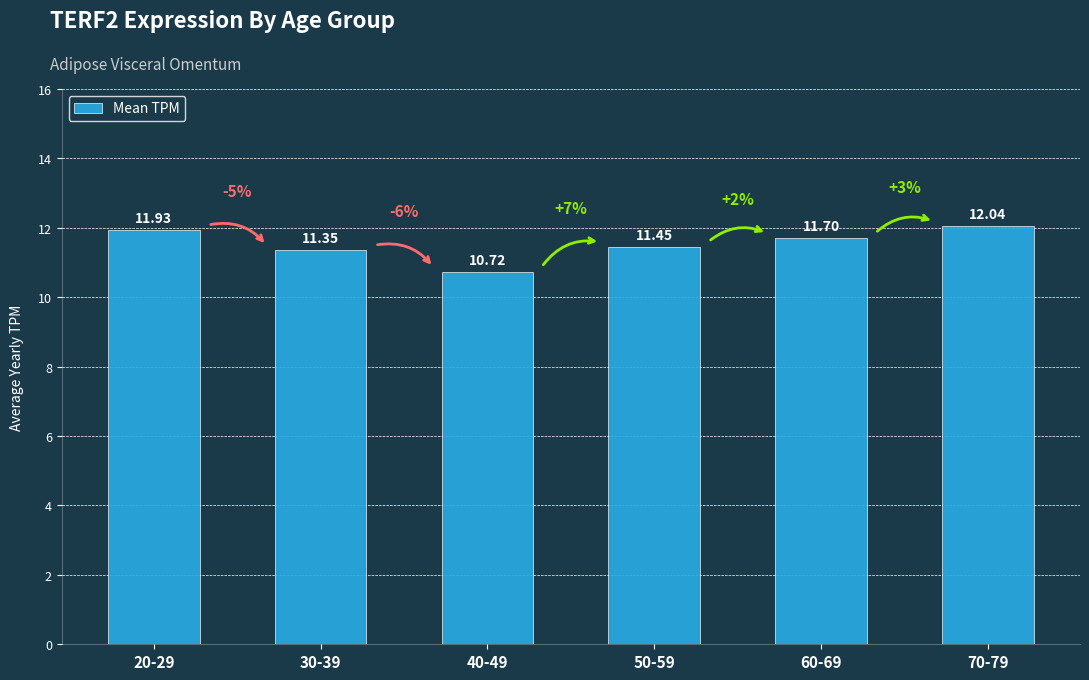

What is the change in value from 60-69 to 70-79?

+0.3